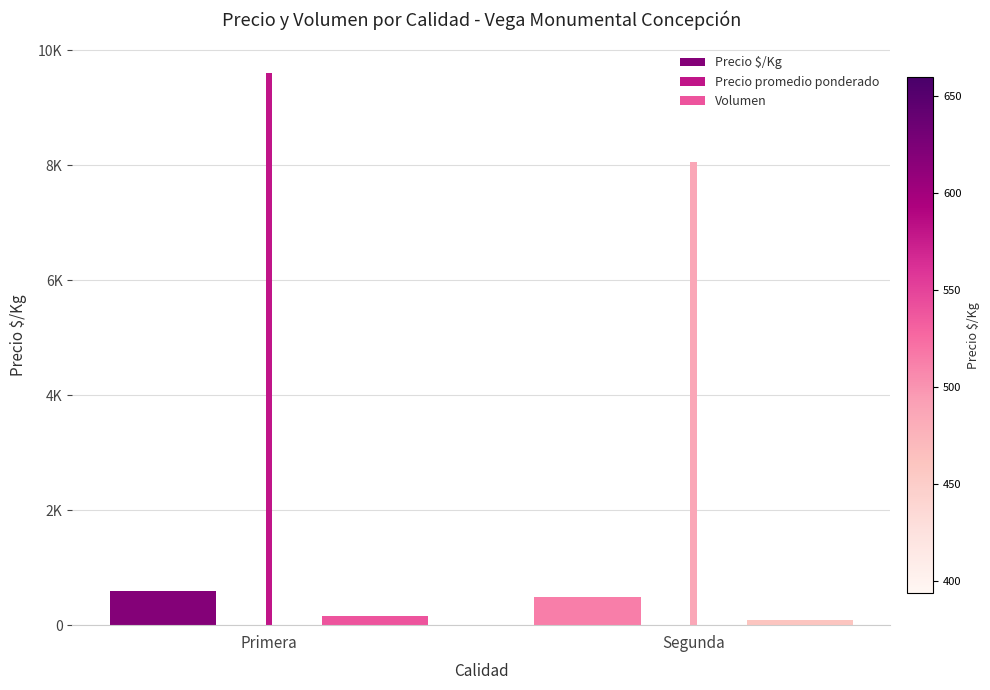

What are all the series names shown in the legend?

Precio $/Kg, Precio promedio ponderado, Volumen